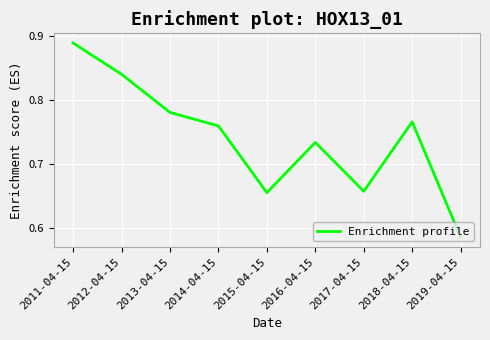

The chart shows a value of 1.3 at 2014-04-15. True or false?

False